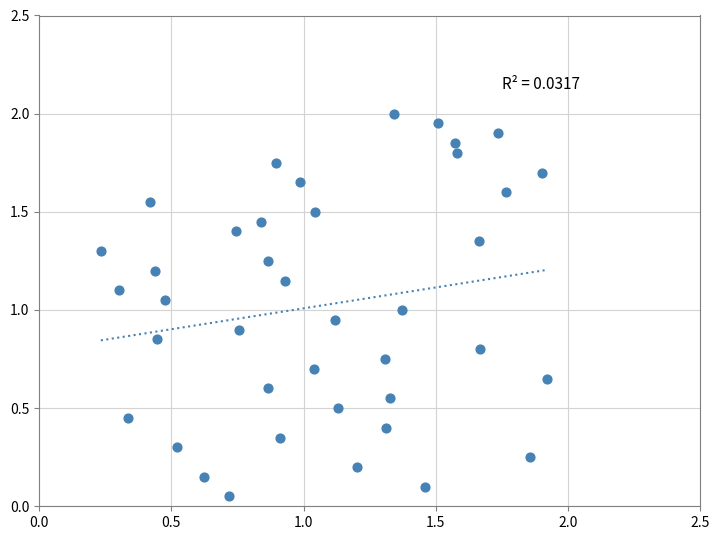

What is the range of X values (max minus min)?

1.7